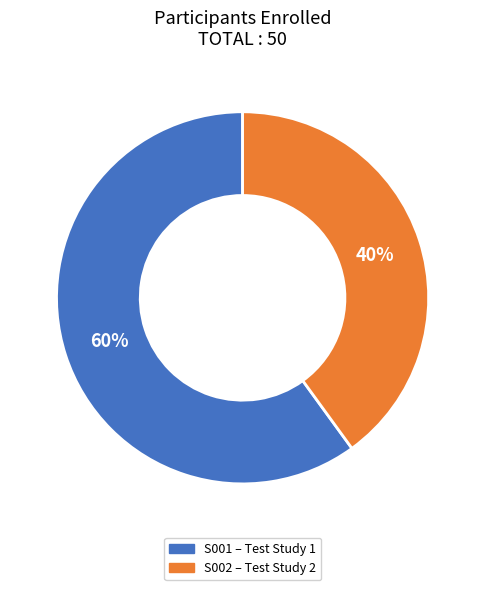

How many segments does this pie chart have?

2